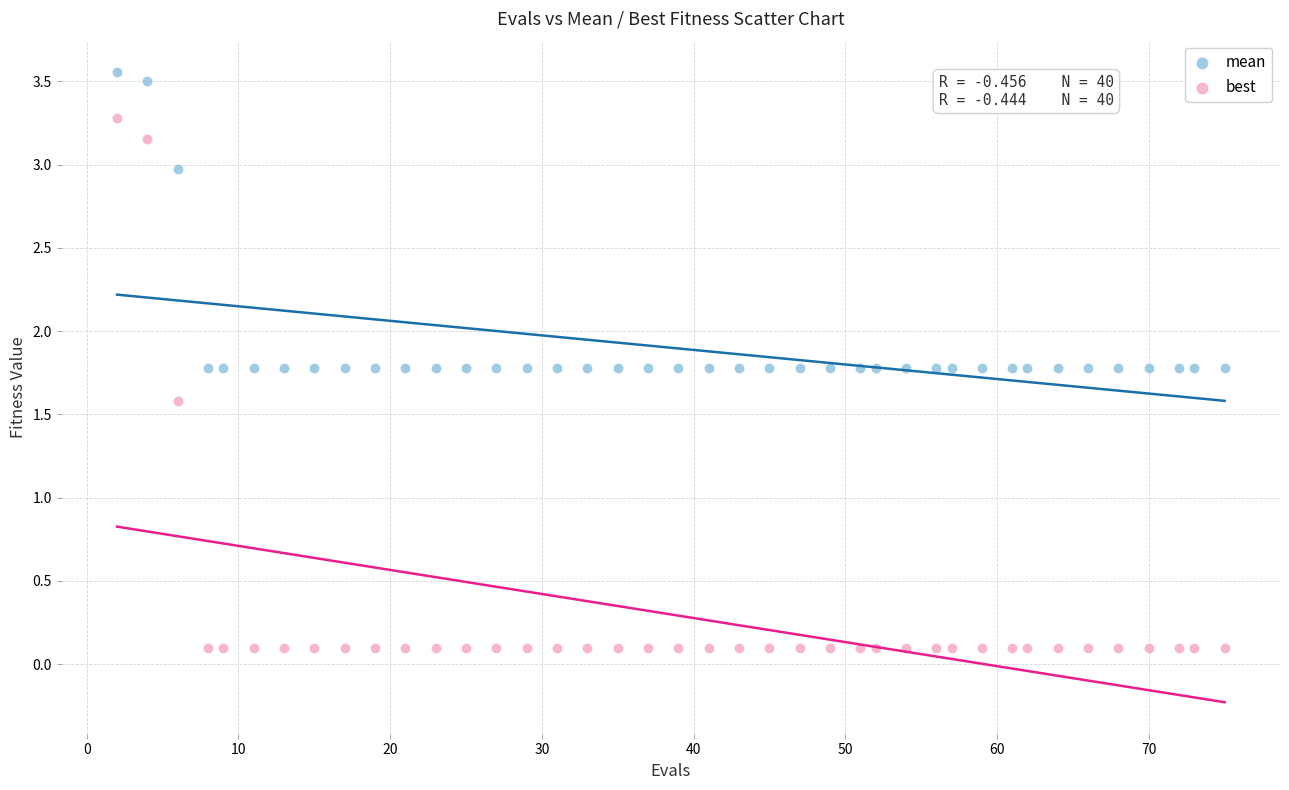

Across all series, what Y value is closest to 1?

1.6